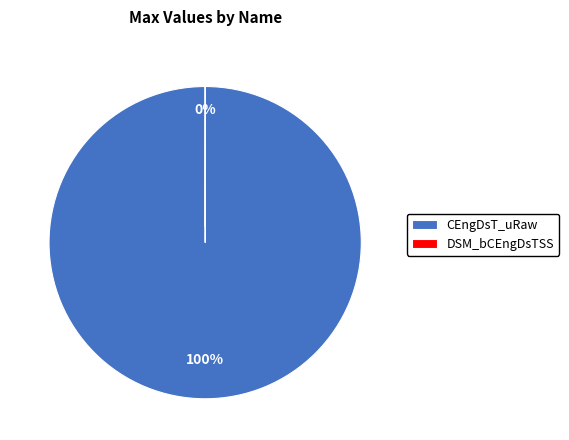

The CEngDsT_uRaw slice represents 86% of the pie. True or false?

False